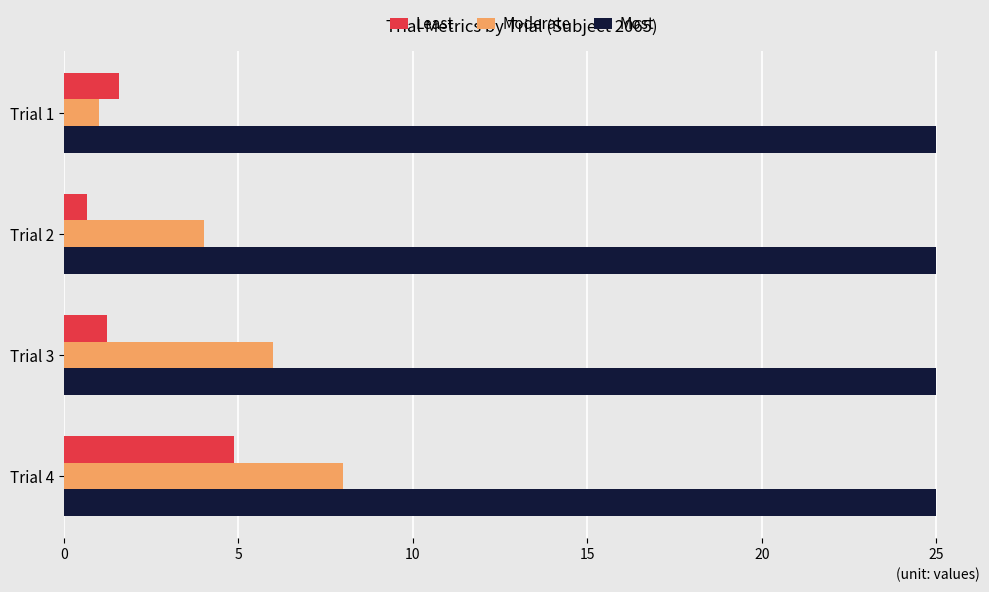

What is the spread (max minus min) of values at Trial 2?

24.3